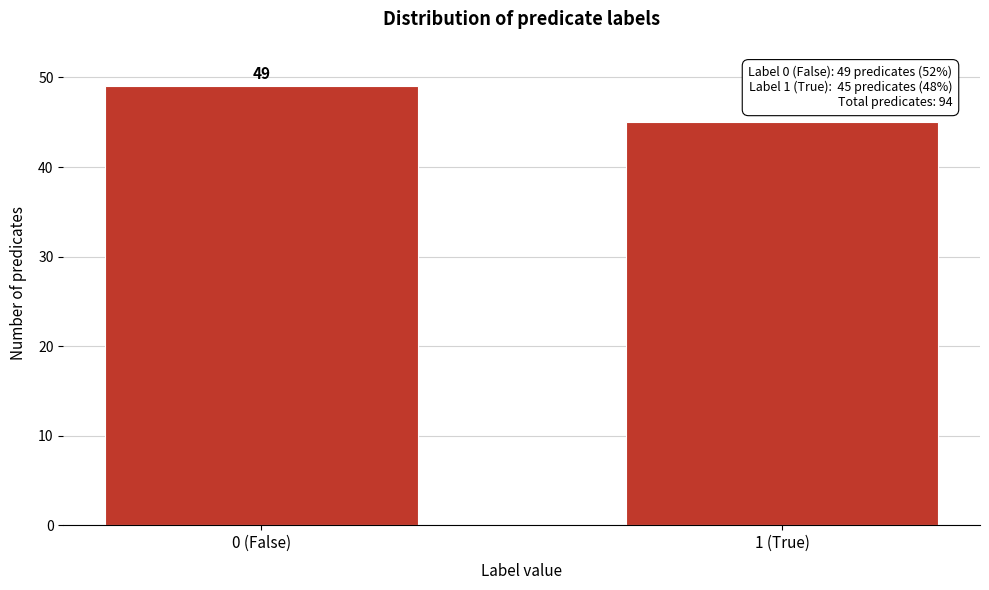

Reading left to right, extract all data points from this chart.

49	45